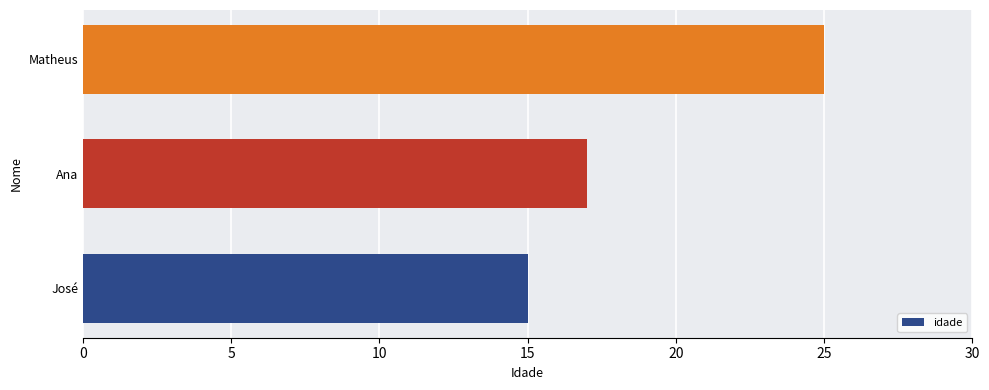

At which label is the value closest to 20?

Ana